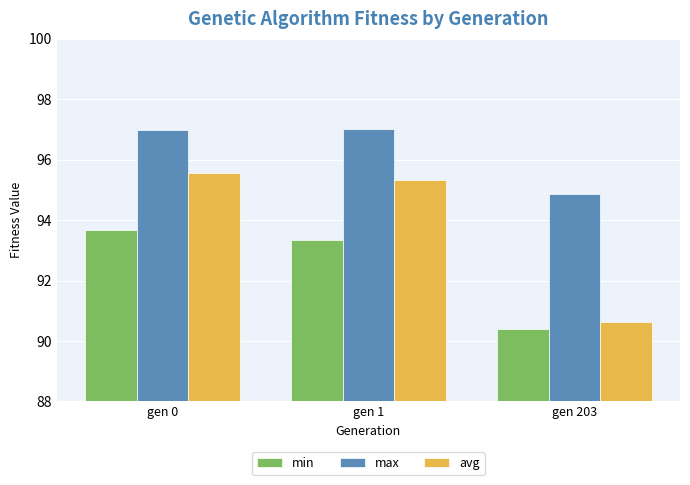

Rank the series at gen 1 from lowest to highest value.

min, avg, max